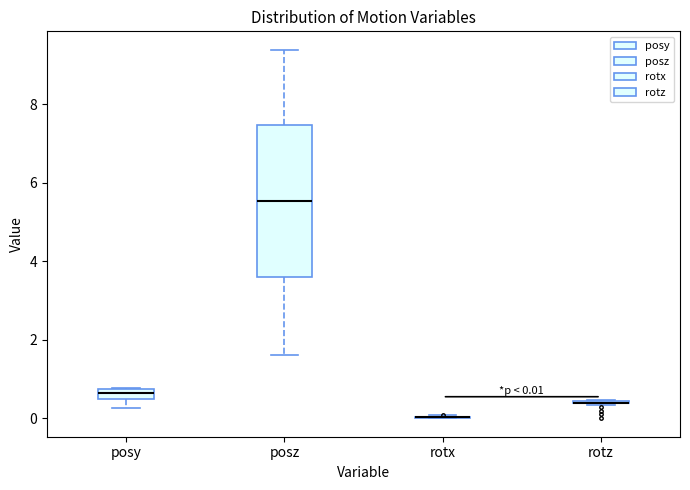

Which box is the tallest, from its lower edge to its upper edge?

posz